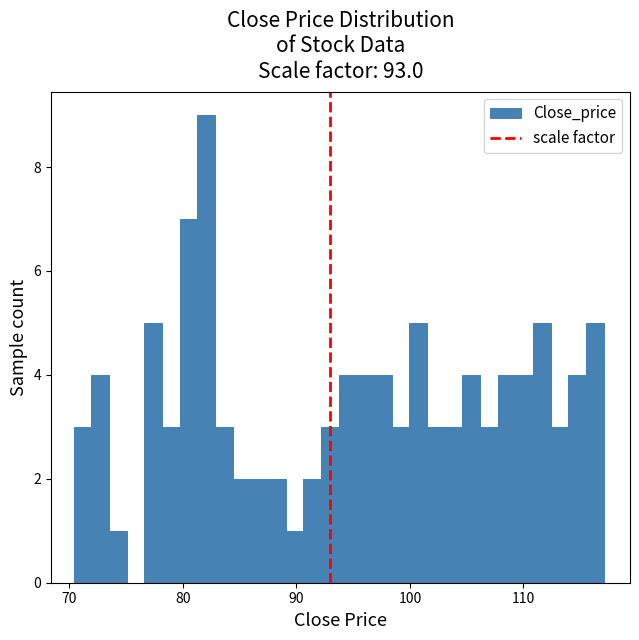

Around what value on the x-axis is the tallest bar? Give the approximate position of its centre, as read against the axis.

82